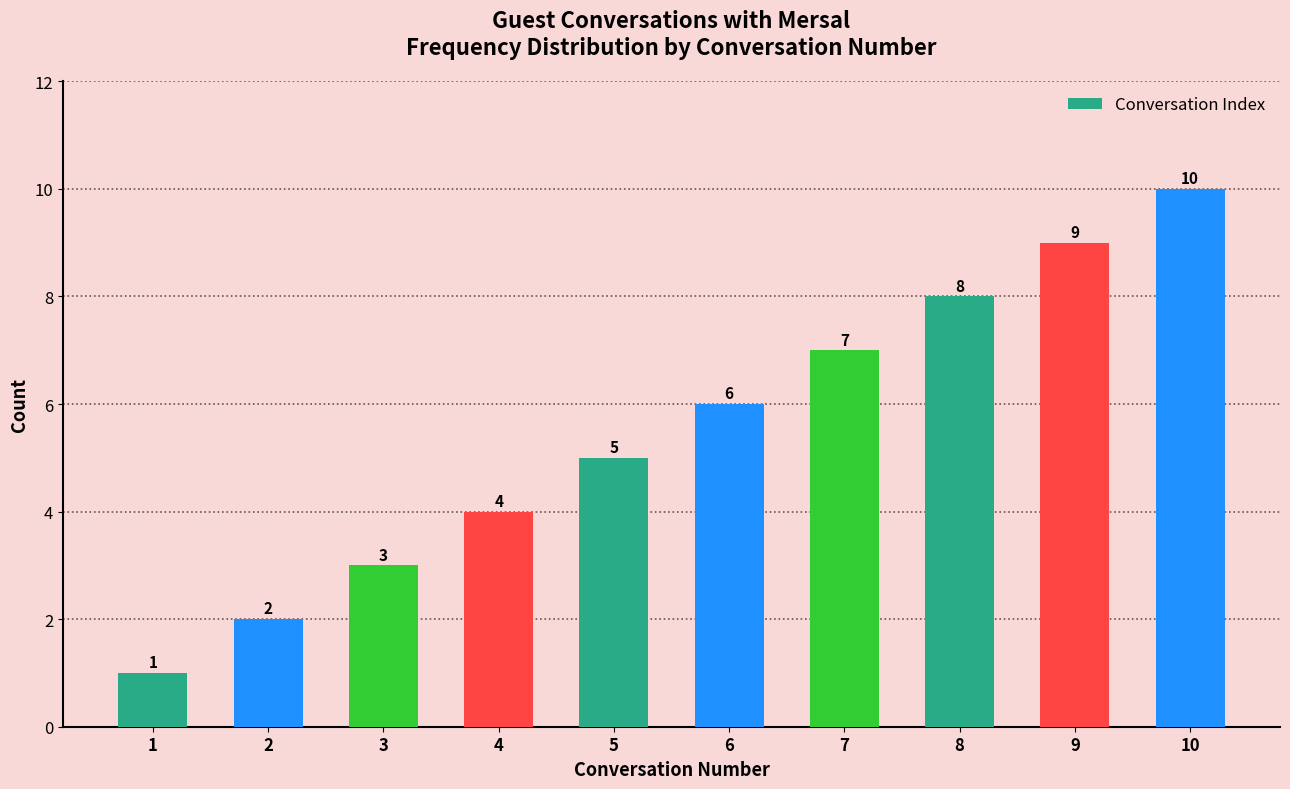

Which has a higher value, 4 or 5?

5